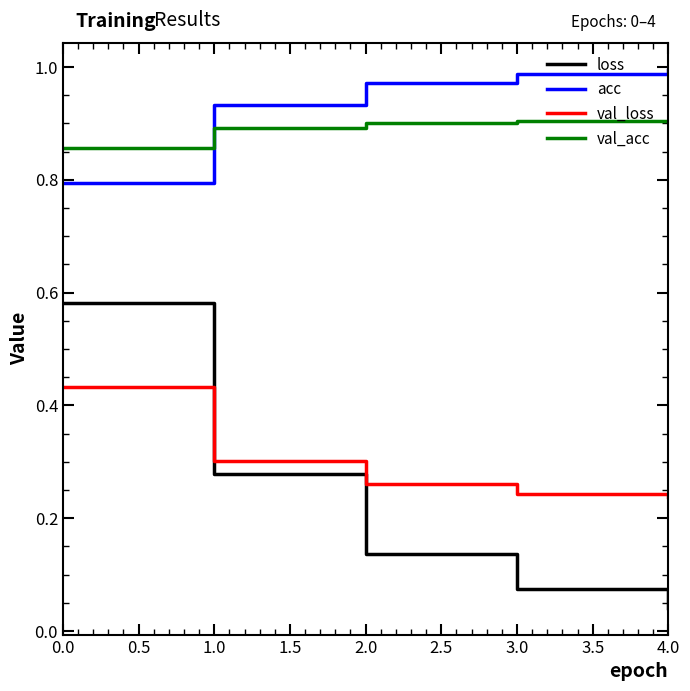

Which series has the largest total across all categories?

acc